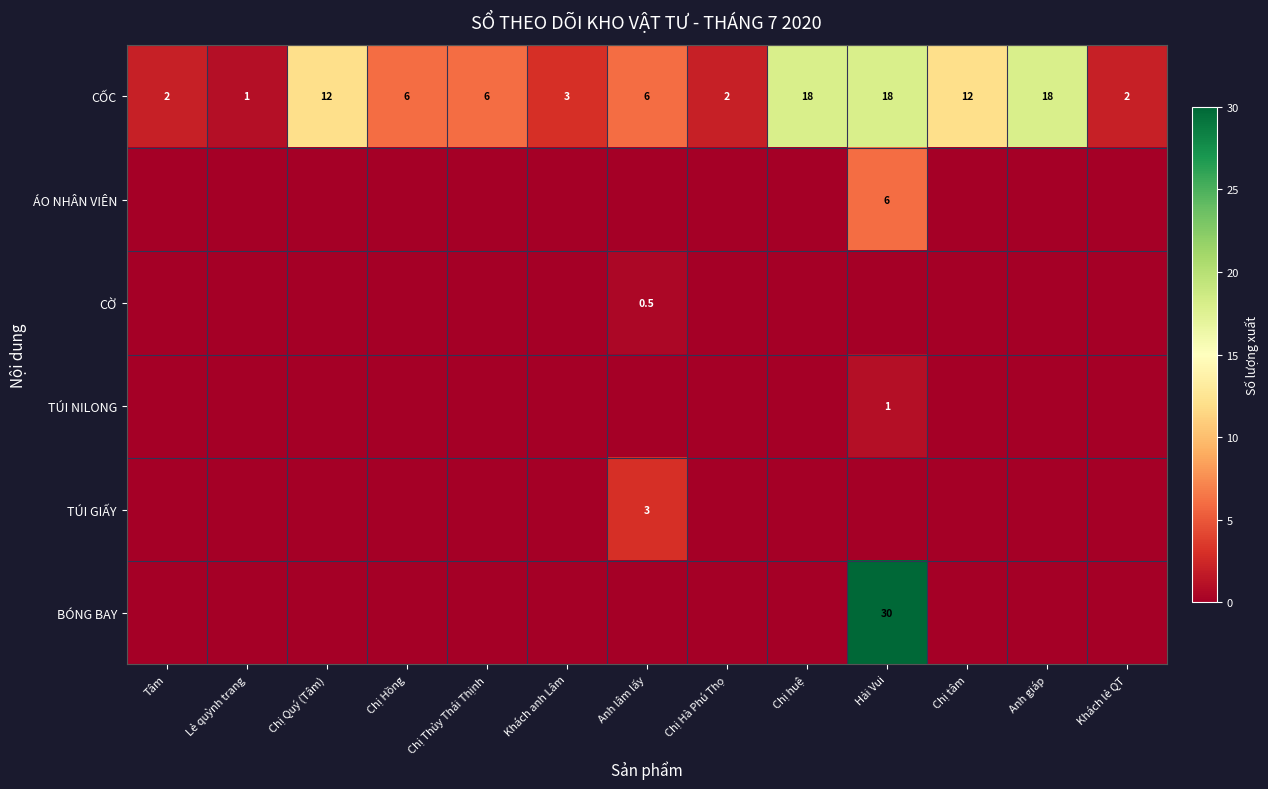

Where does the CỐC series first go above 6?

Chị Quý (Tâm)